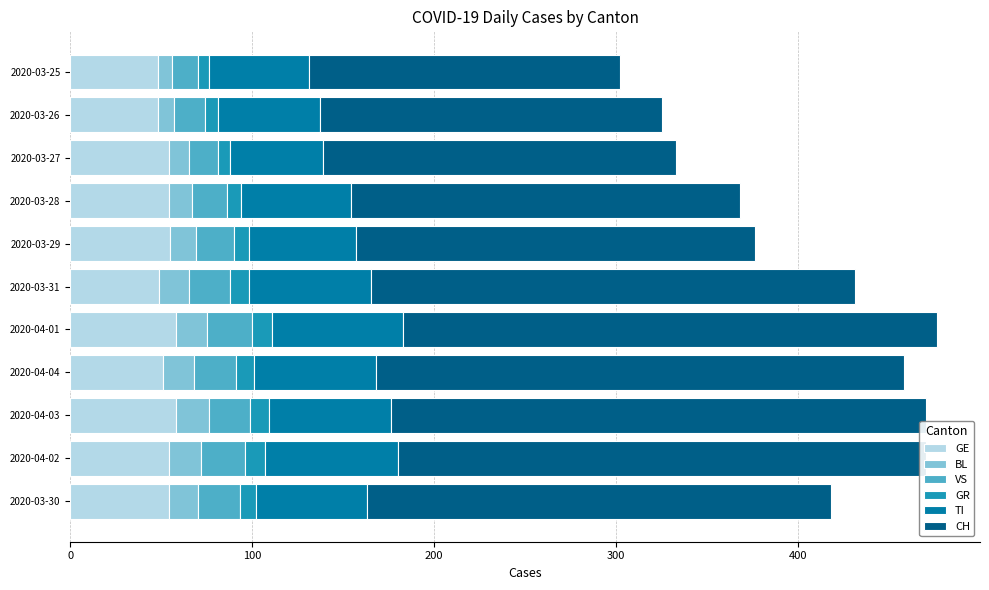

What is the minimum value for GE?

48